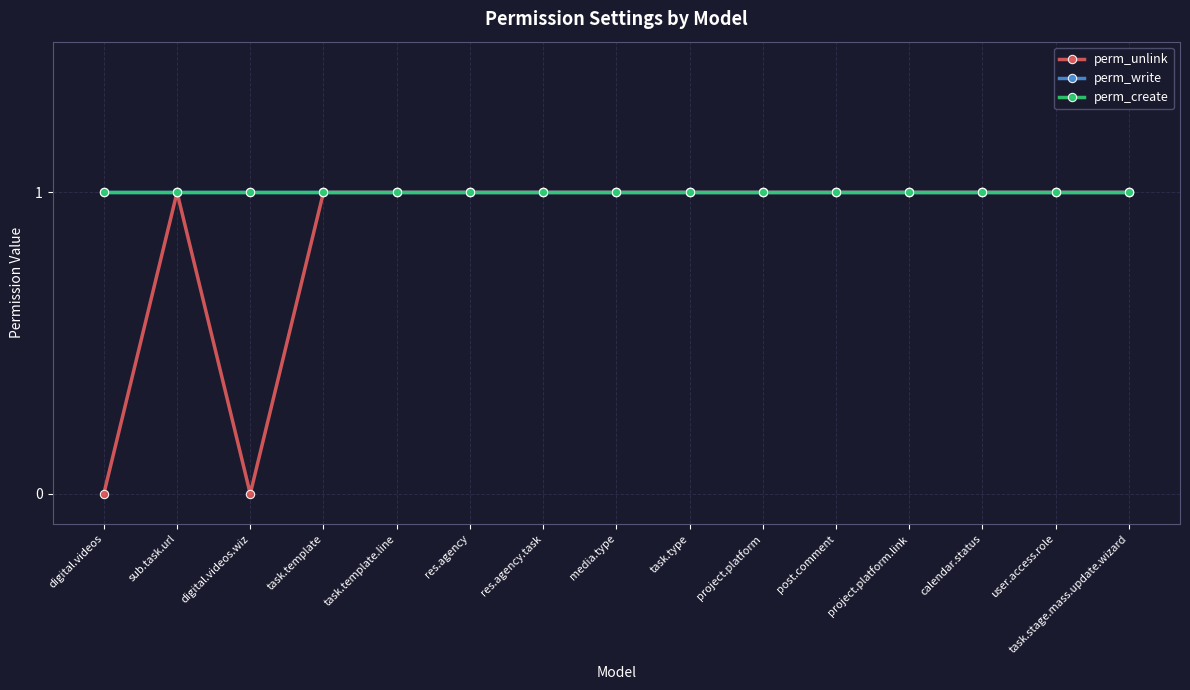

Is the value of perm_unlink at project.platform greater than the value of perm_write at calendar.status?

No